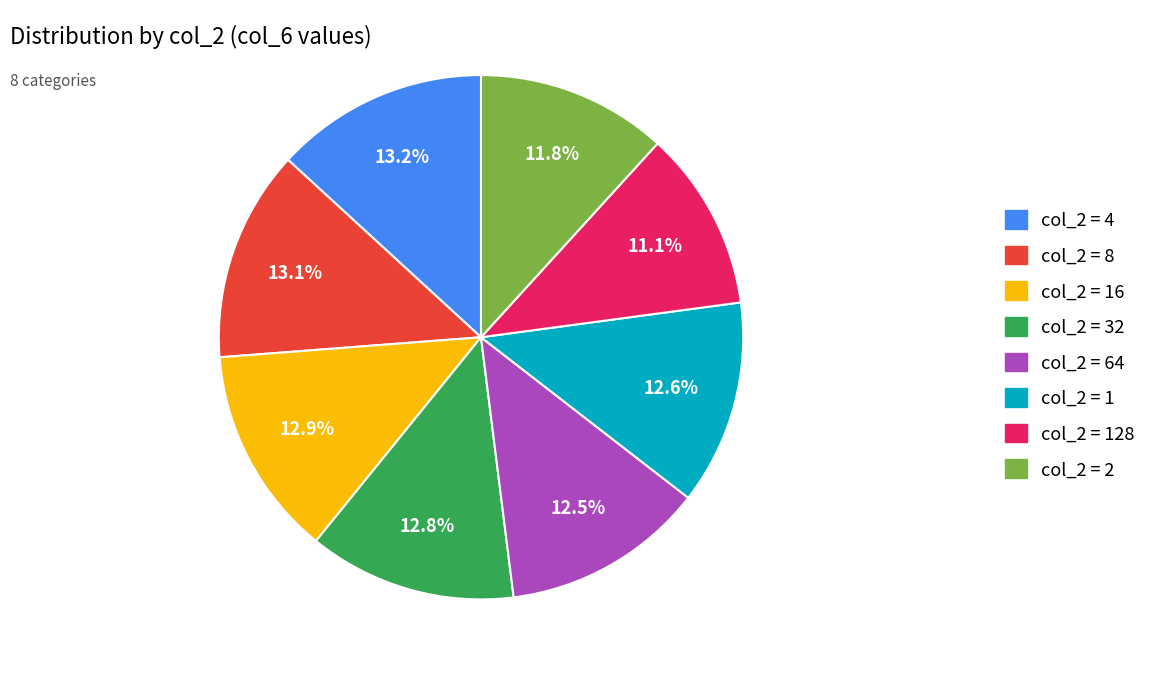

What is the ratio of the value at col_2 = 16 to the value at col_2 = 128?

1.2